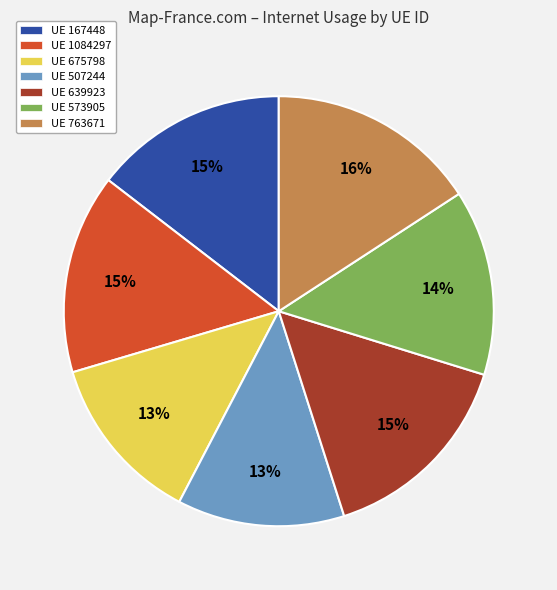

Does UE 675798 account for over 50% of the chart?

No